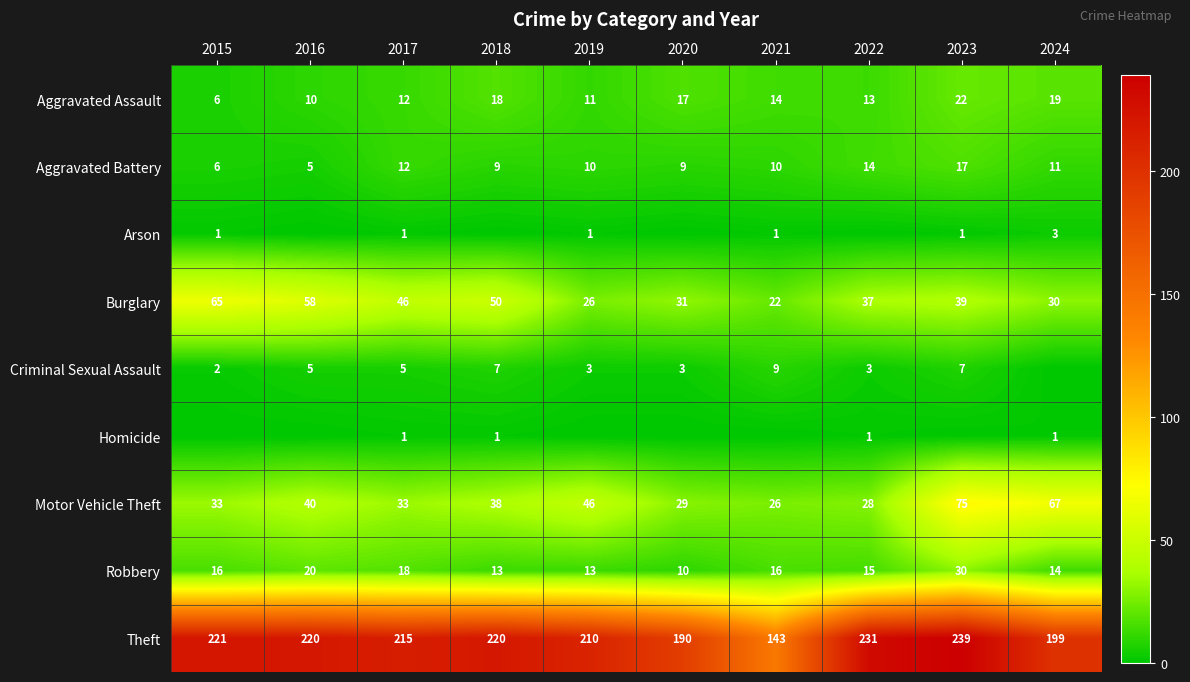

True or false: Aggravated Assault has a value of 11 at 2019.

True